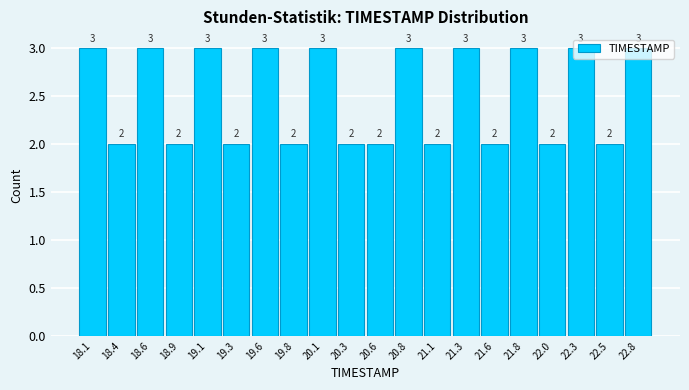

Reading left to right, transcribe this chart: for each bar, give the range it covers on the x-axis and its height. The bar edges are not printed on the chart, so give them approximately, as read against the axis.

18.000 to 18.245: 3
18.245 to 18.490: 2
18.490 to 18.735: 3
18.735 to 18.980: 2
18.980 to 19.225: 3
19.225 to 19.470: 2
19.470 to 19.715: 3
19.715 to 19.960: 2
19.960 to 20.205: 3
20.205 to 20.450: 2
20.450 to 20.695: 2
20.695 to 20.940: 3
20.940 to 21.185: 2
21.185 to 21.430: 3
21.430 to 21.675: 2
21.675 to 21.920: 3
21.920 to 22.165: 2
22.165 to 22.410: 3
22.410 to 22.655: 2
22.655 to 22.900: 3